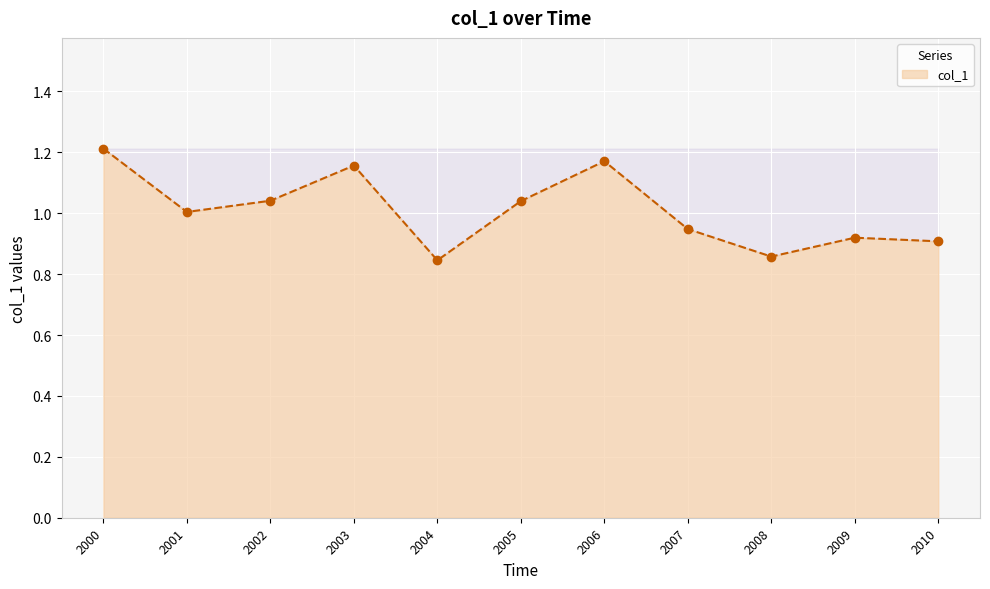

At which category does the data reach its first local peak?

2003